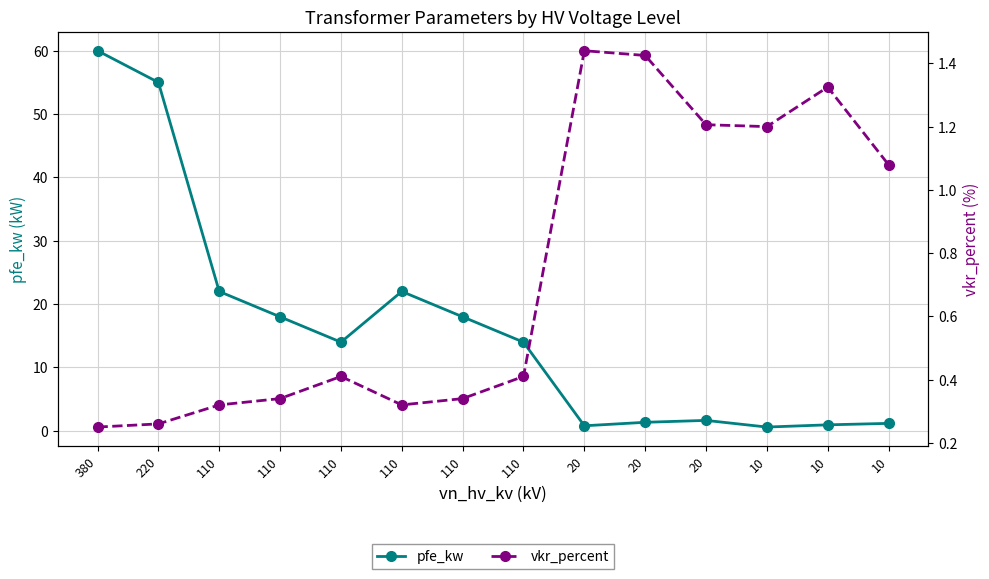

True or false: vkr_percent and pfe_kw cross at least once.

True